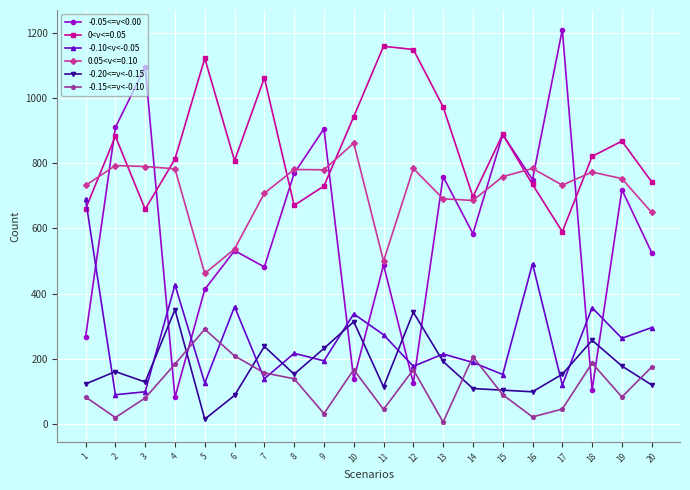

What is the total value across all series at 5?

2429